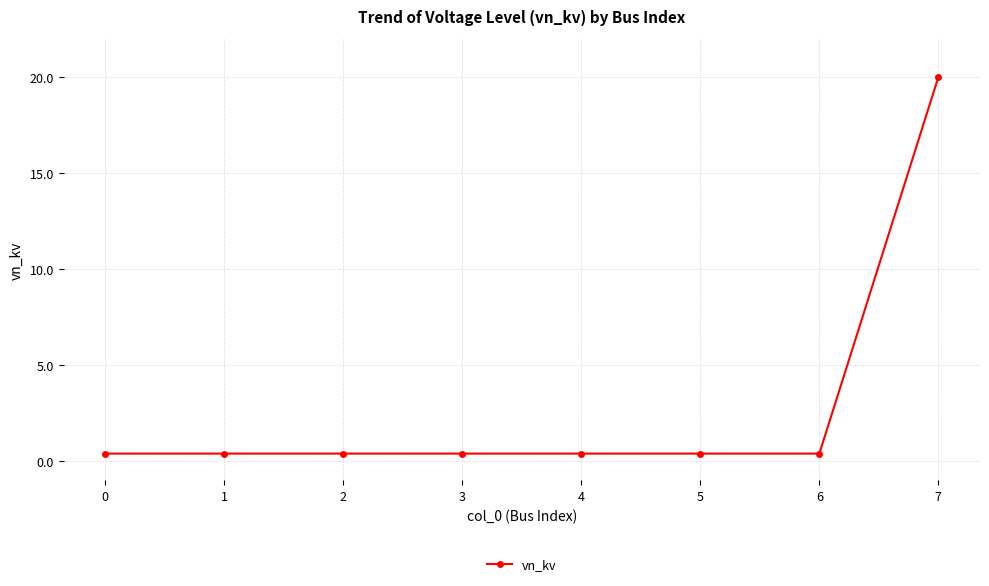

What is the value of the 8th point from the left?

20.0